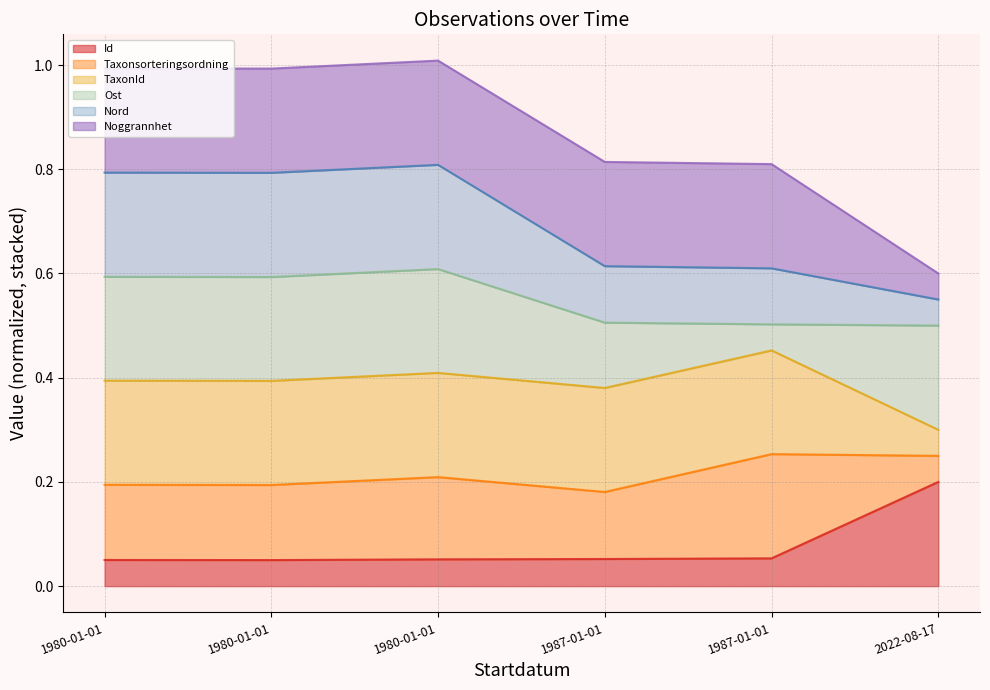

What is the smallest value displayed?

0.1